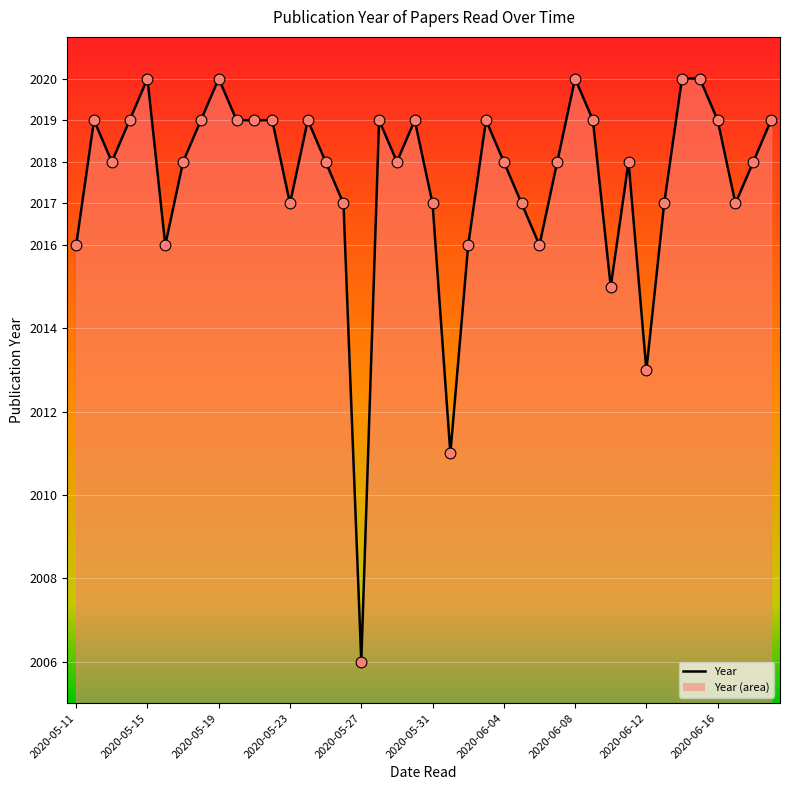

What is the smallest value displayed?

2006